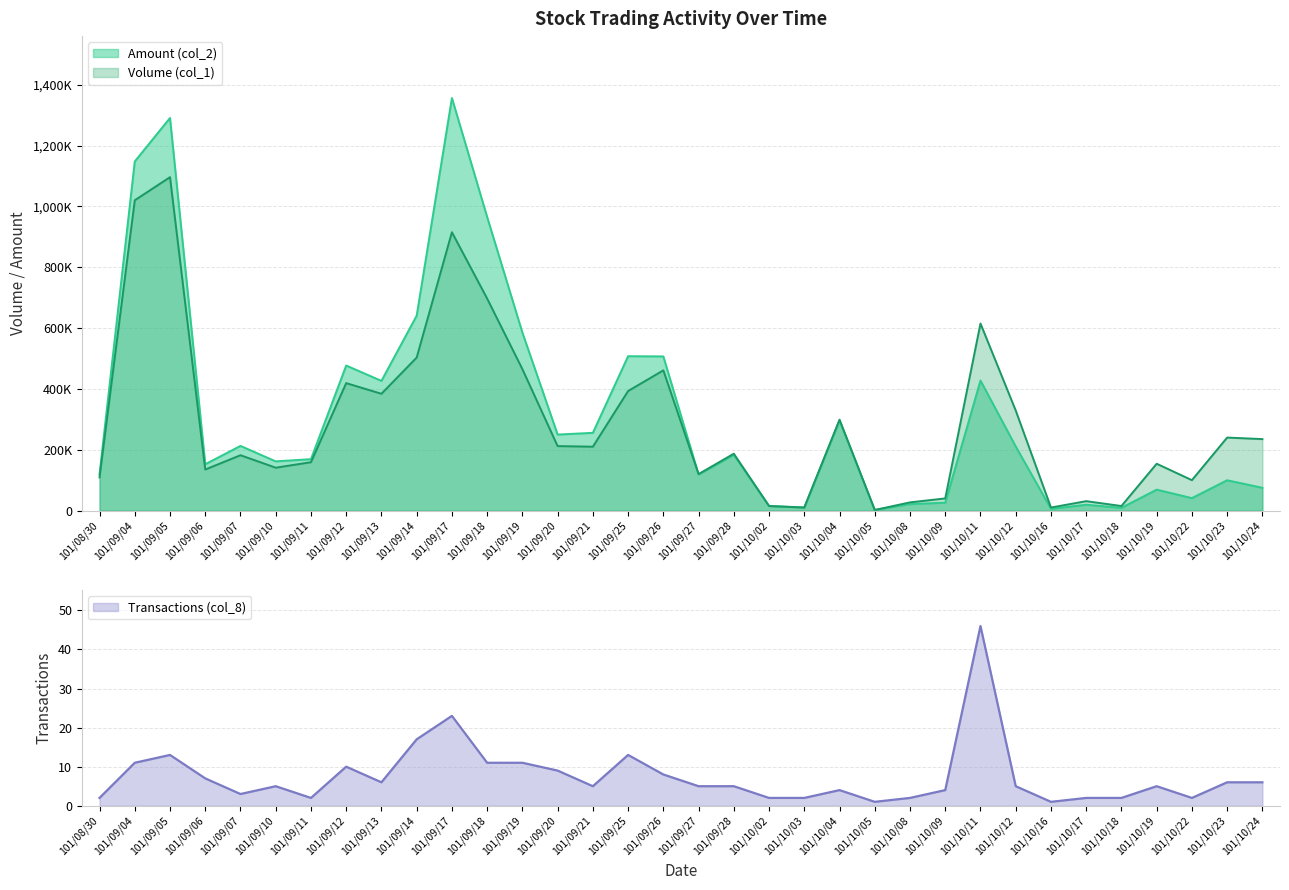

What position from the left is 101/10/09?

25